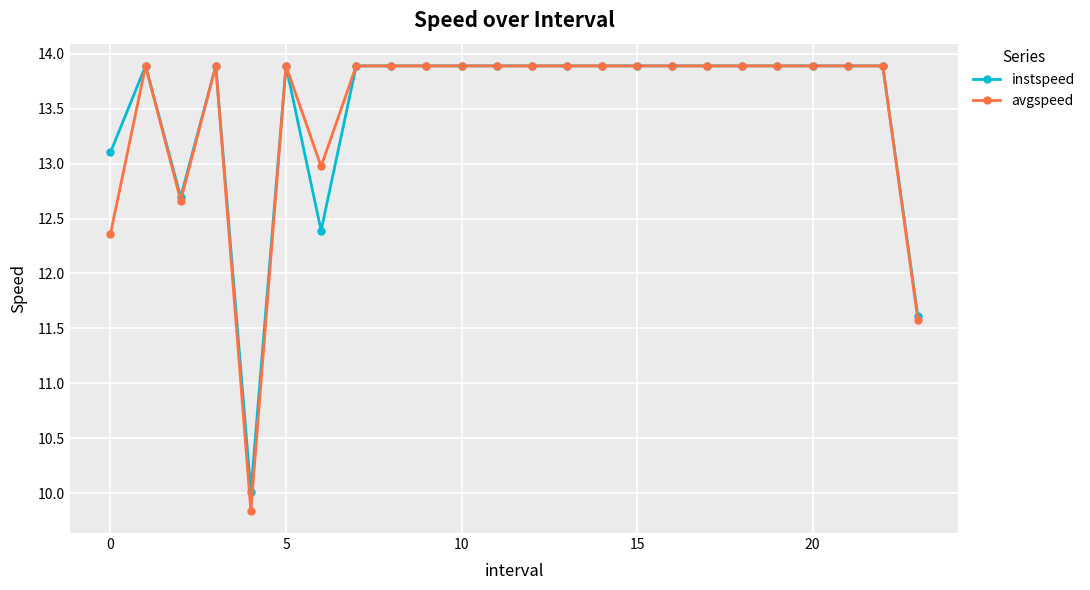

True or false: instspeed has more than 1 points higher than both neighbors.

True